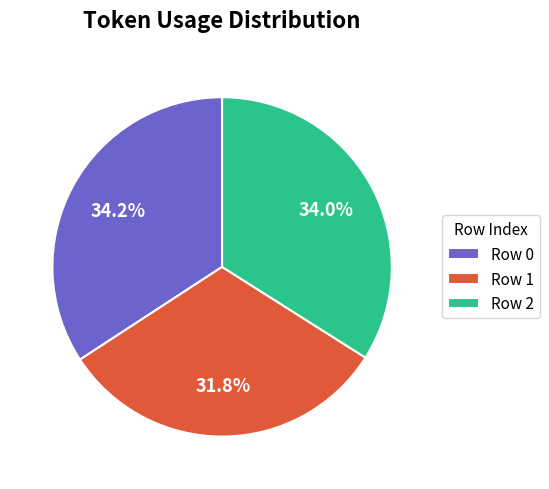

Does any single category account for the majority?

No